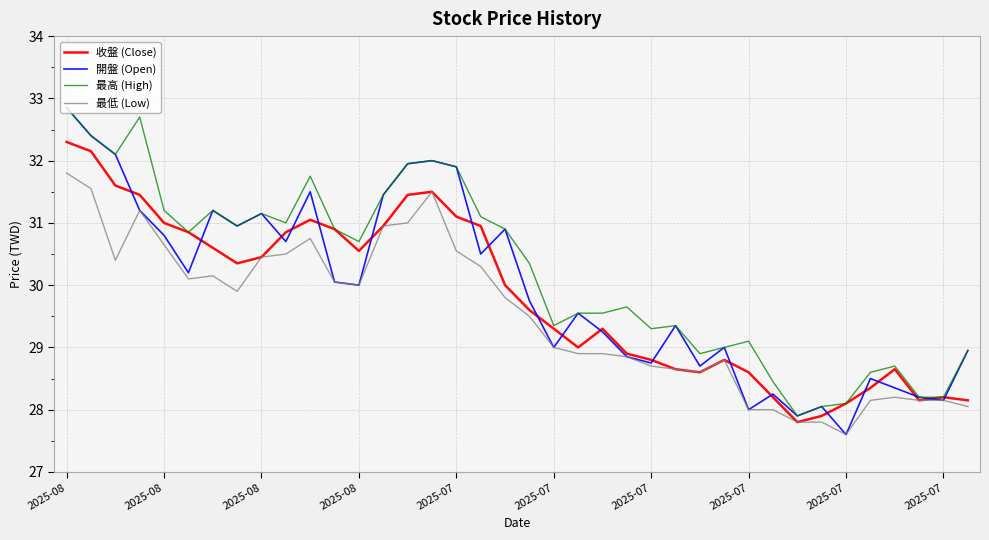

What is the maximum value for 最高 (High)?

32.9